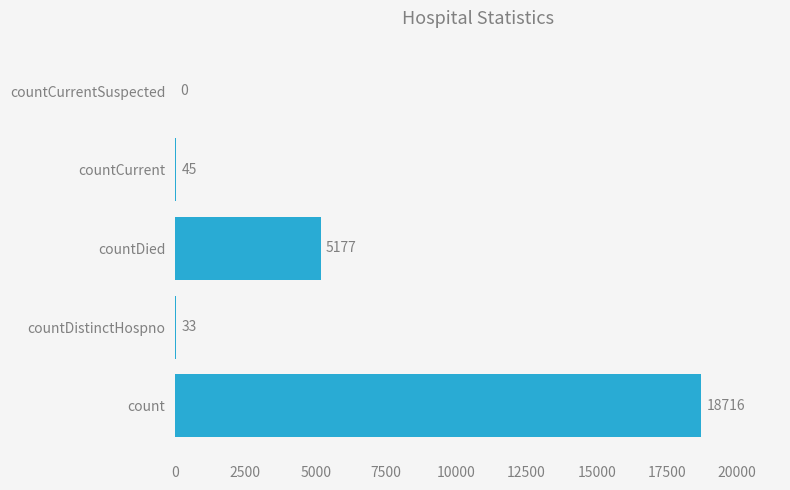

At which label is the value closest to 9358?

countDied